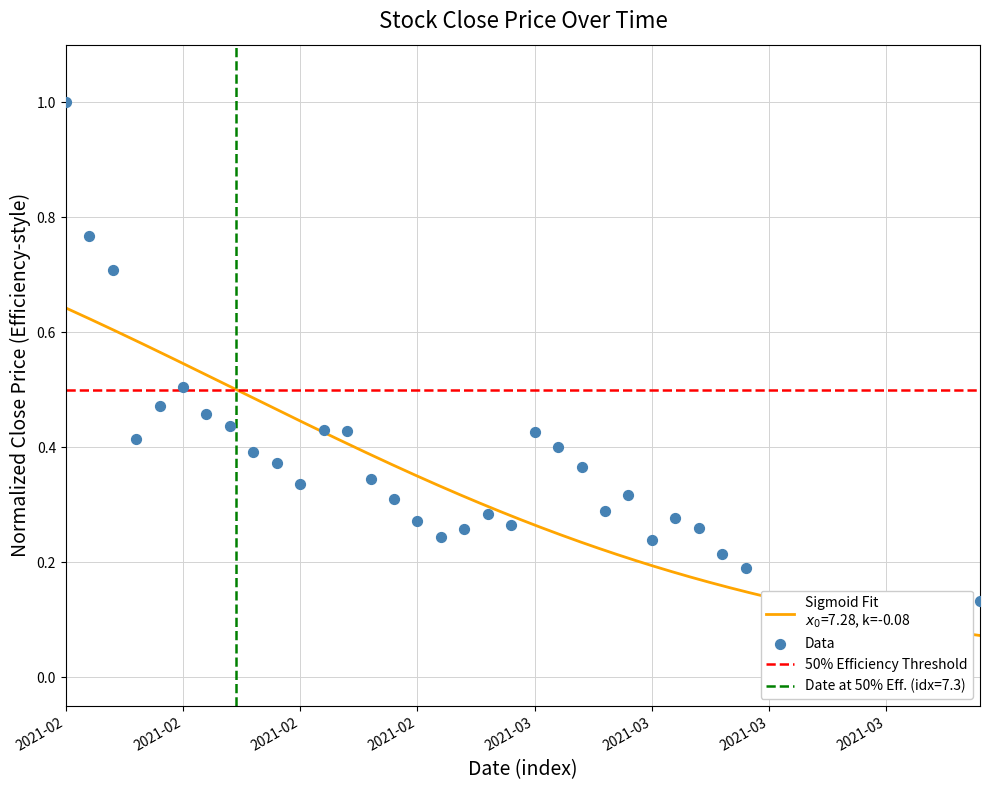

Between 2021-02-02 and 2021-03-05, which is larger?

2021-02-02